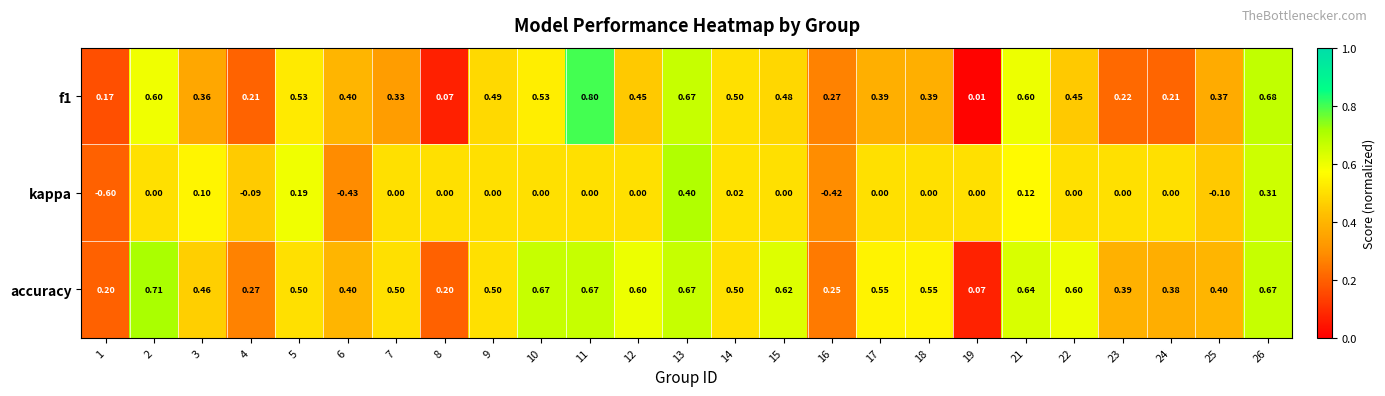

Is the value of kappa at 22 greater than the value of accuracy at 6?

No